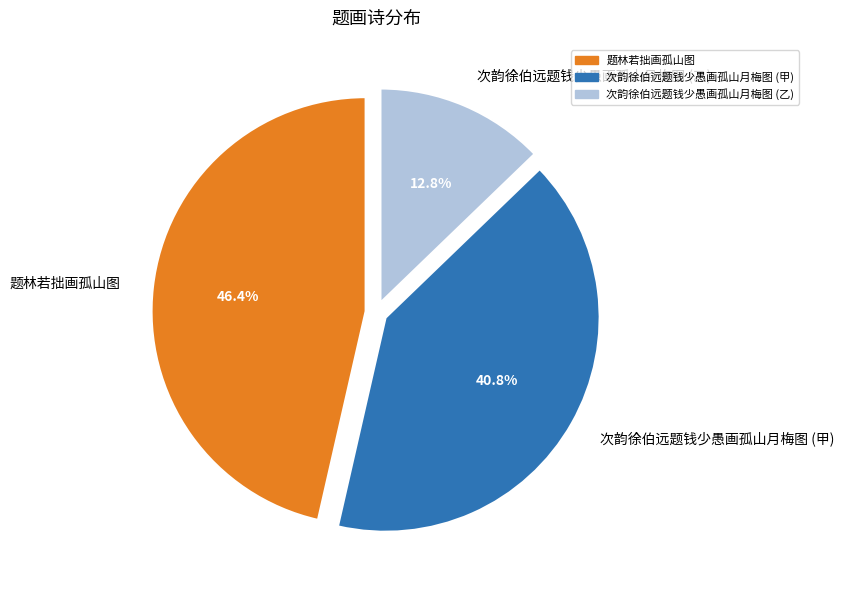

Combined, do 次韵徐伯远题钱少愚画孤山月梅图 (乙) and 次韵徐伯远题钱少愚画孤山月梅图 (甲) account for over 50%?

Yes